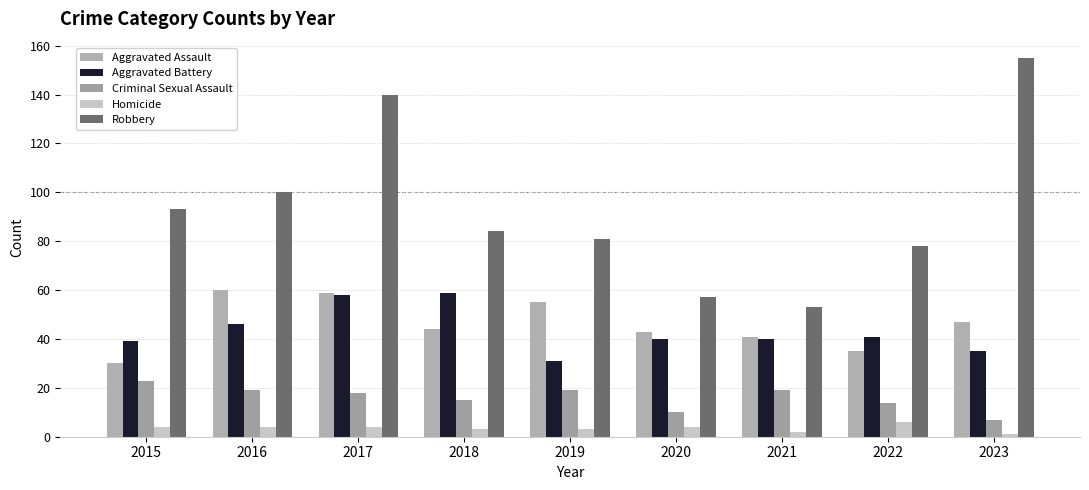

What is the minimum value for Homicide?

1